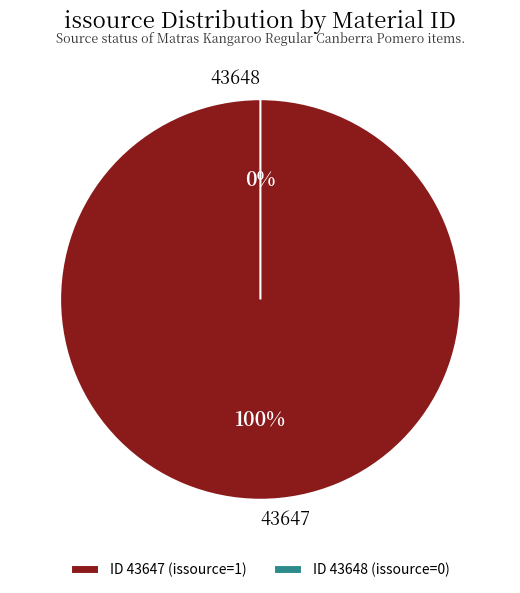

To the nearest percent, what is the average slice percentage?

50%